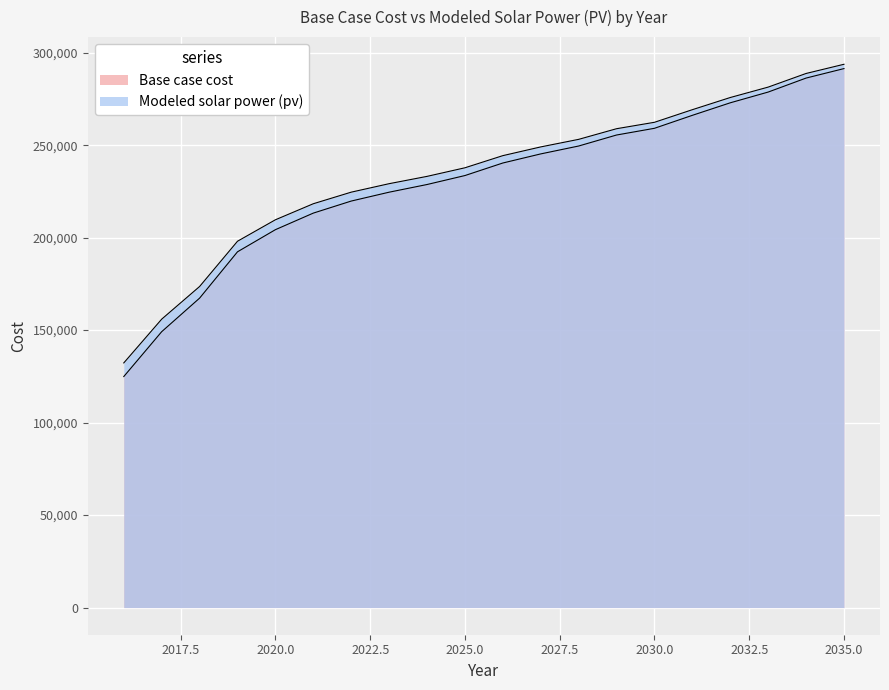

What is the difference between the Modeled solar power (pv) values at 2016 and 2027?

116784.2